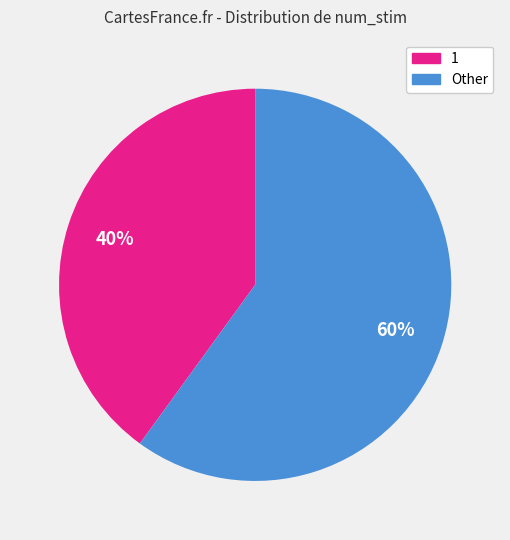

To the nearest percent, what is the average slice percentage?

50%